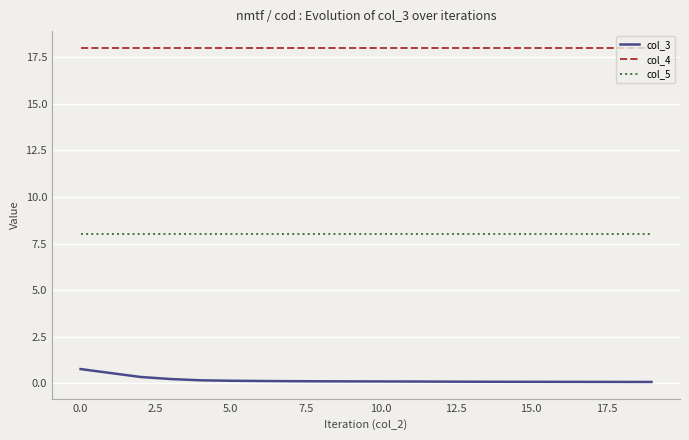

Which series has the largest total across all categories?

col_4